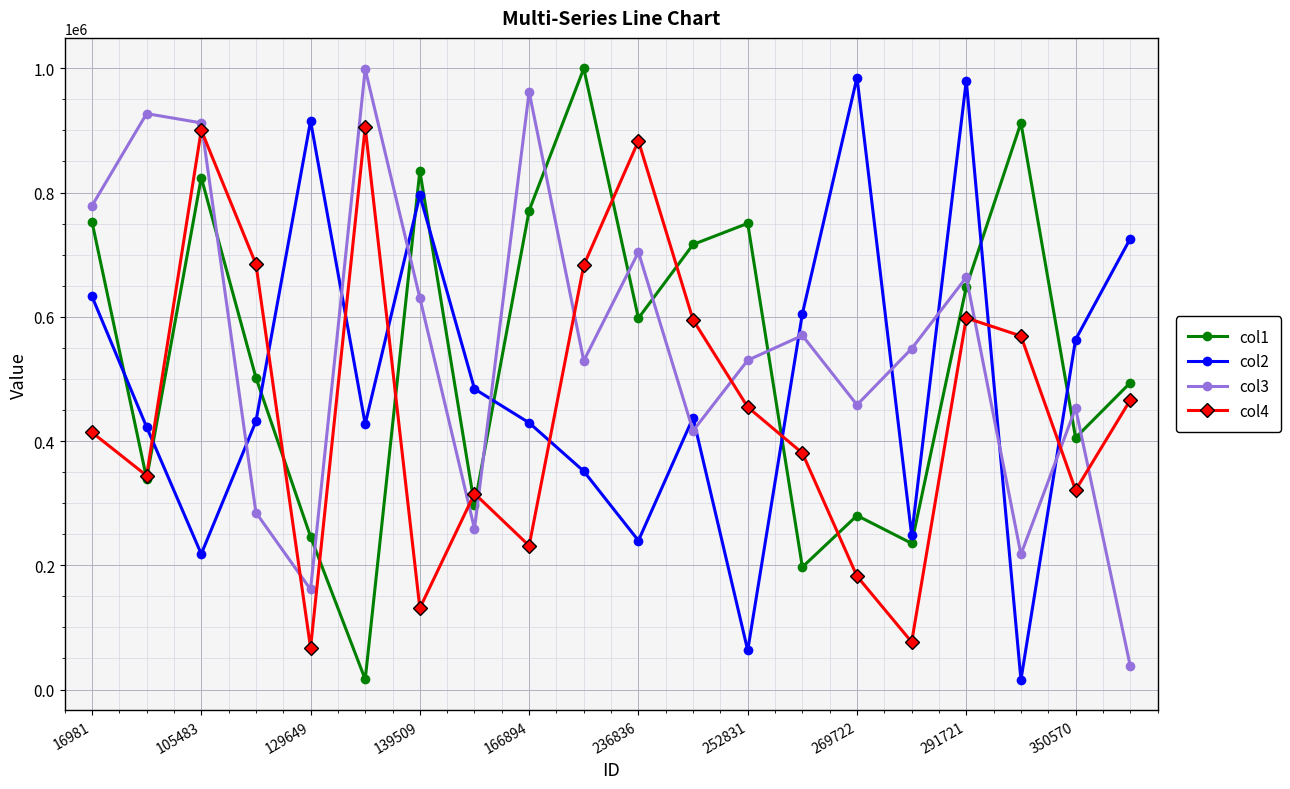

What is the difference between the maximum and second lowest values in the col2 series?

922196